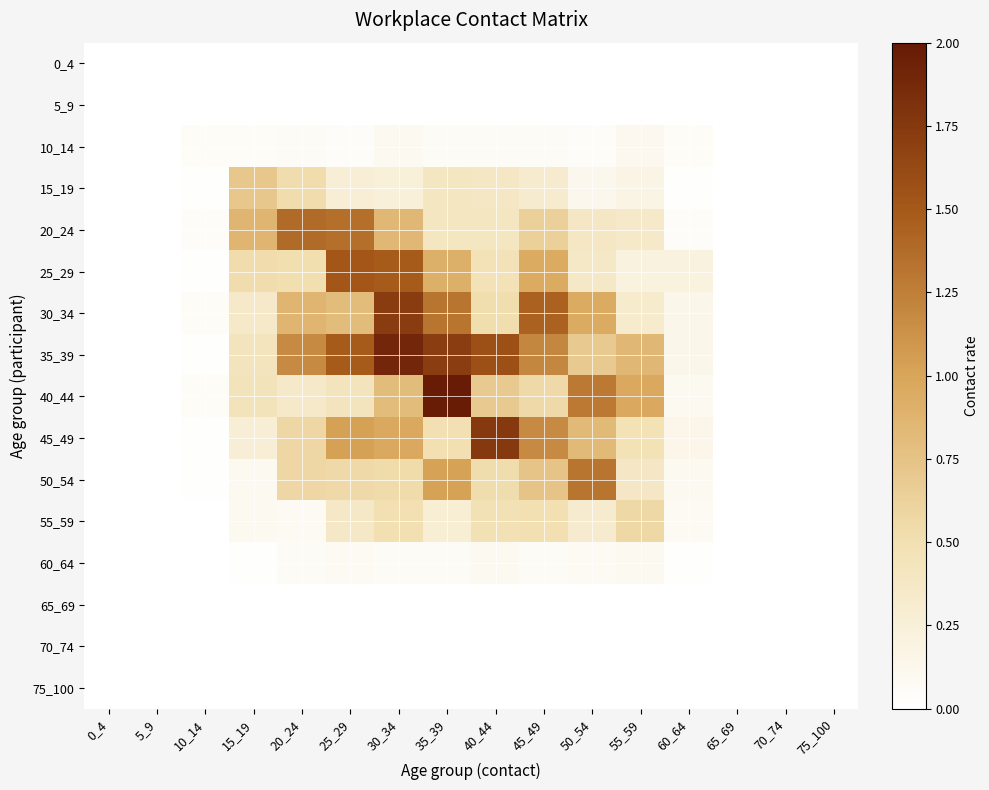

Which series has the largest range (max minus min)?

40_44